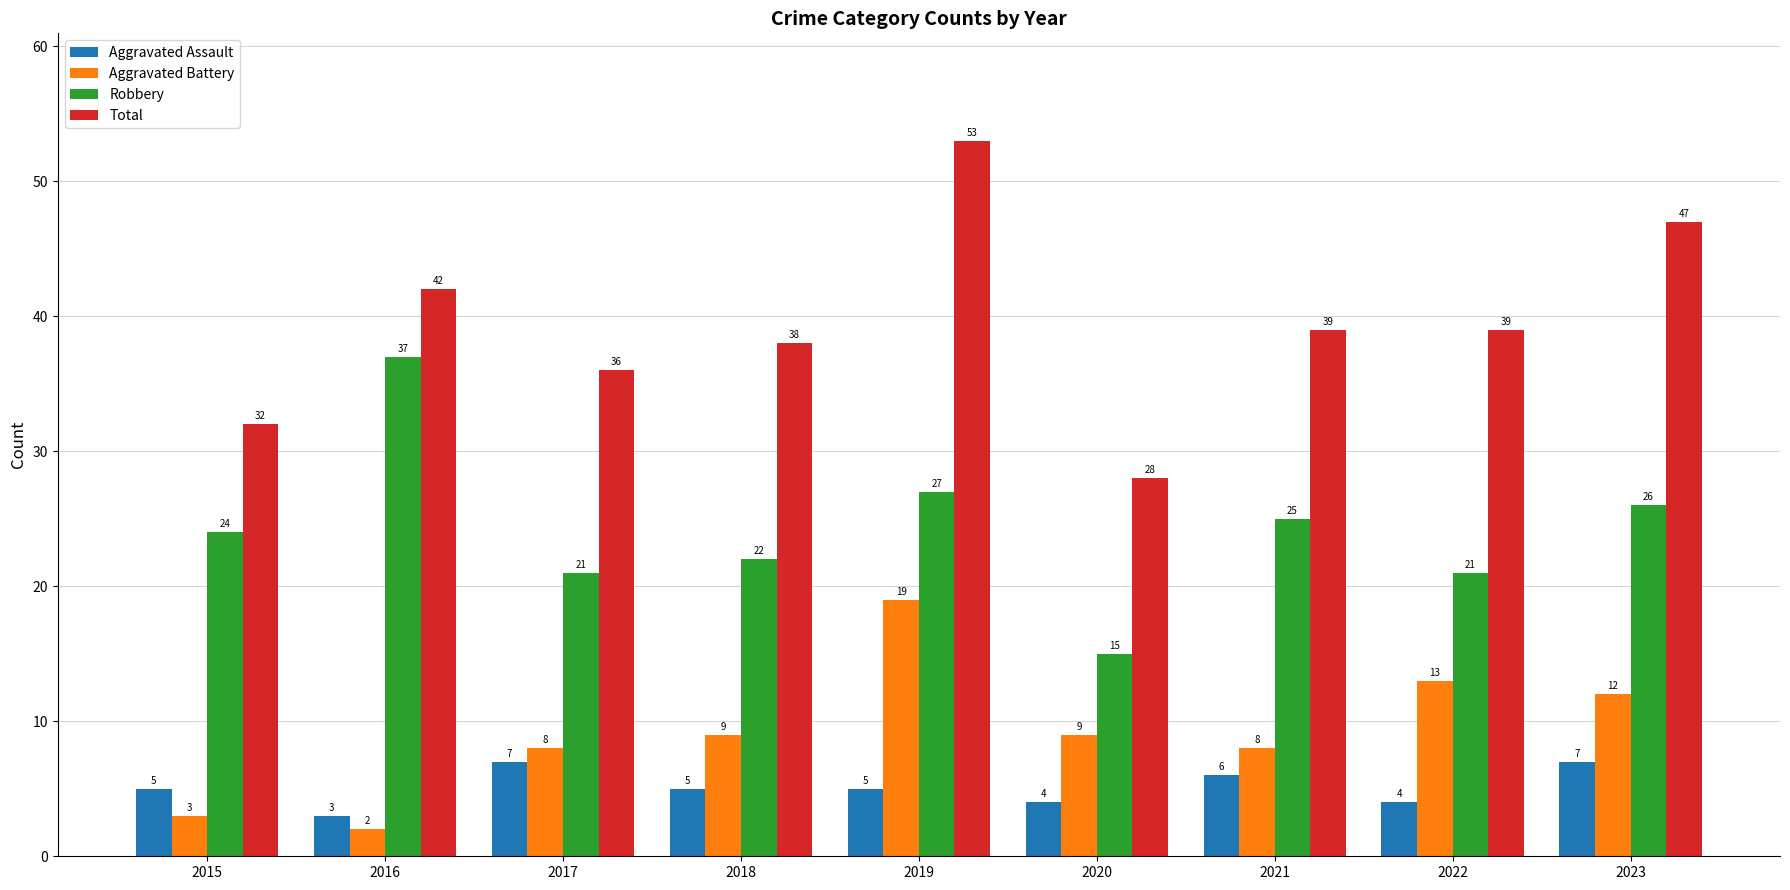

How many groups of bars are there?

9